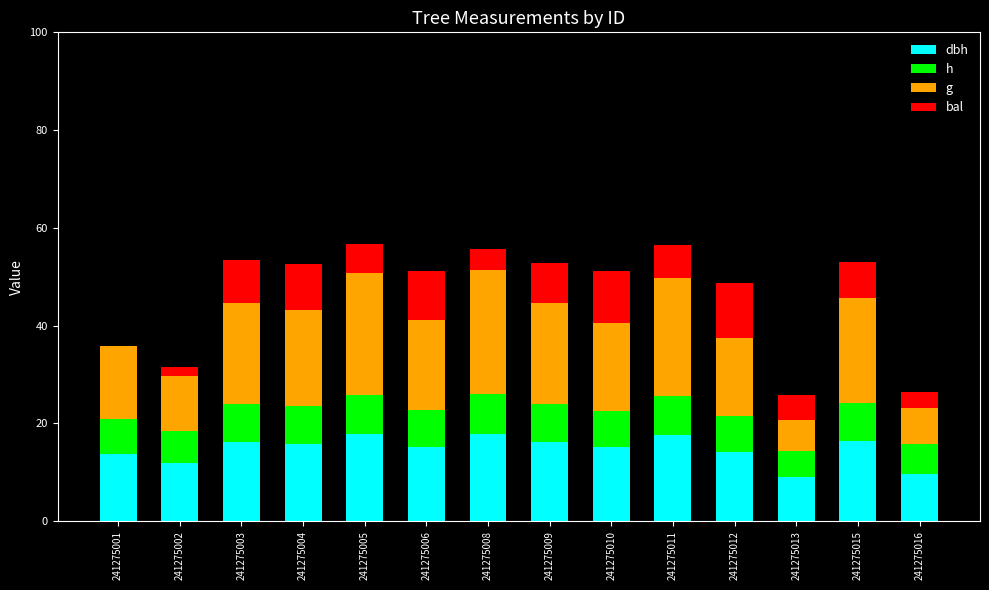

Are the bars horizontal?

No